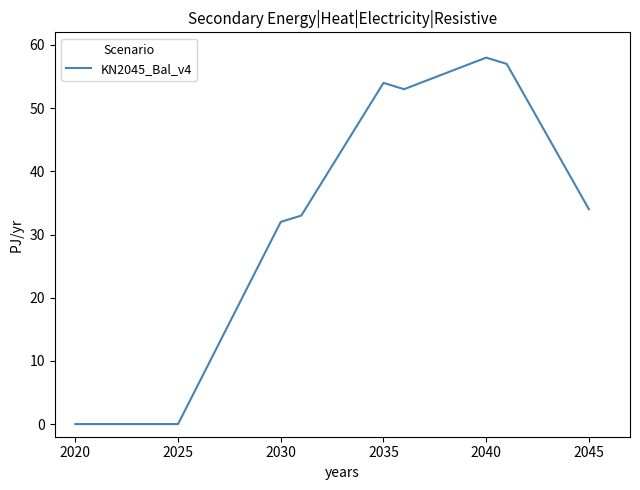

What is the maximum value shown in the chart?

58